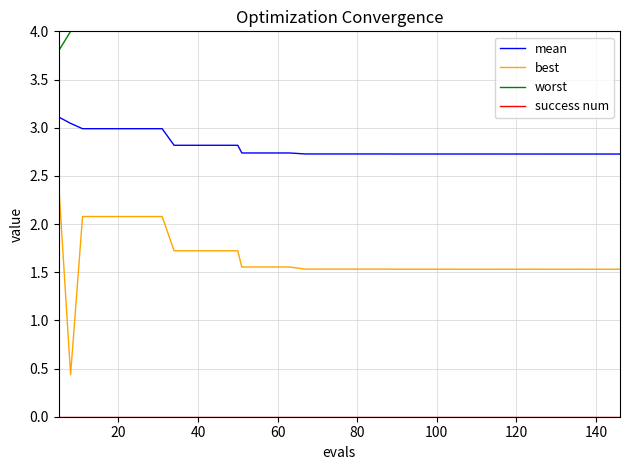

Which series has the largest total across all categories?

worst